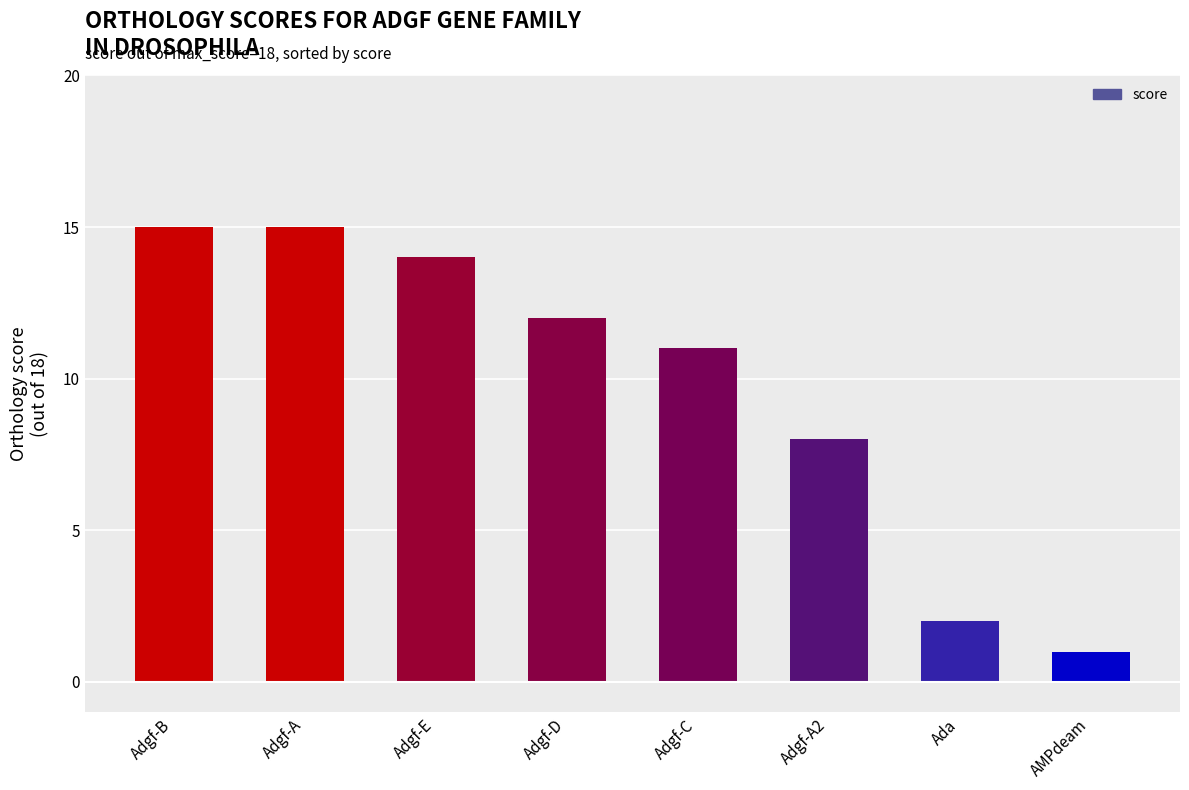

The value at Adgf-A is 15. True or false?

True